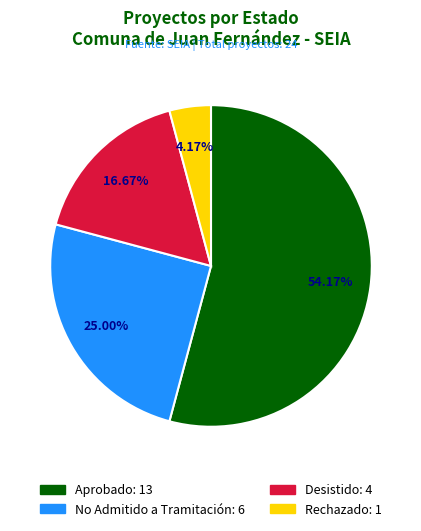

Approximately how many times larger is the value at No Admitido a Tramitación compared to Aprobado?

0.5